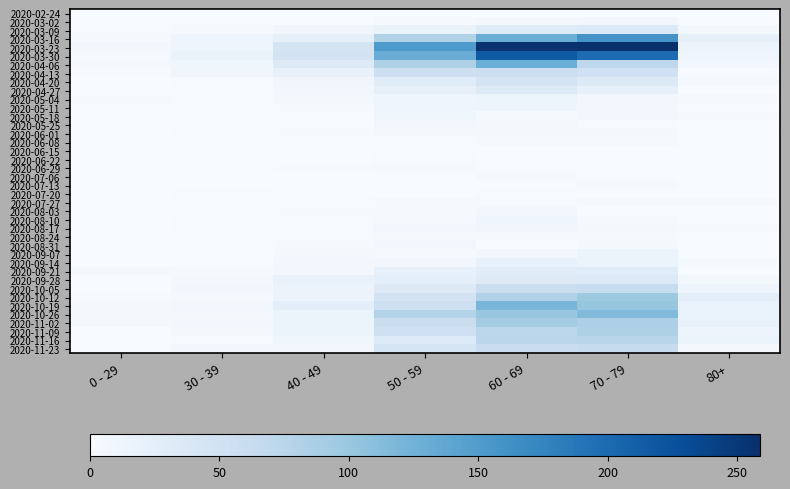

Count the number of categories in the chart.

7